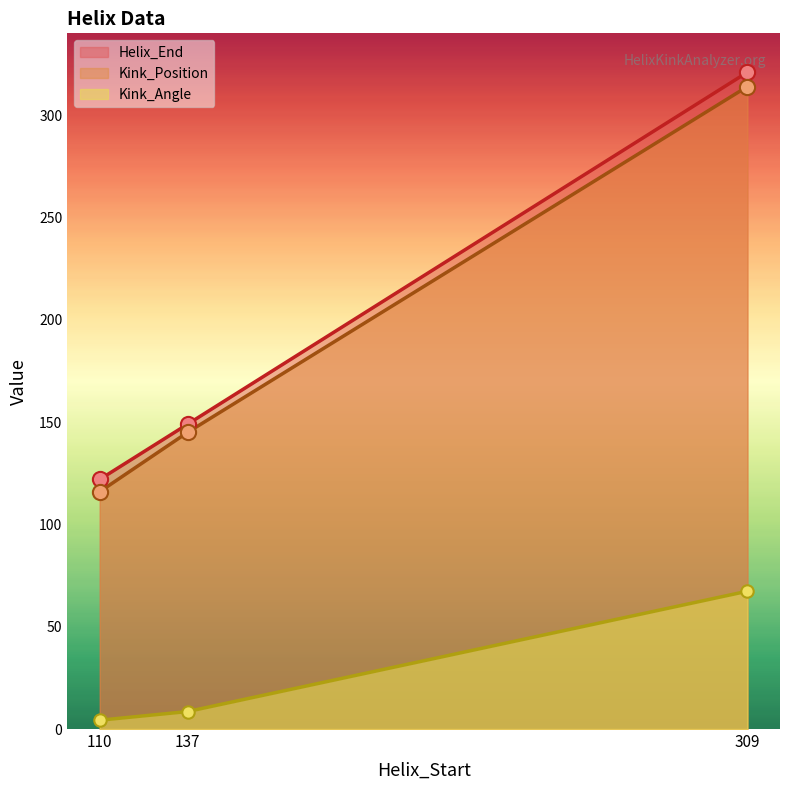

What are all the series names shown in the legend?

Helix_End, Kink_Position, Kink_Angle